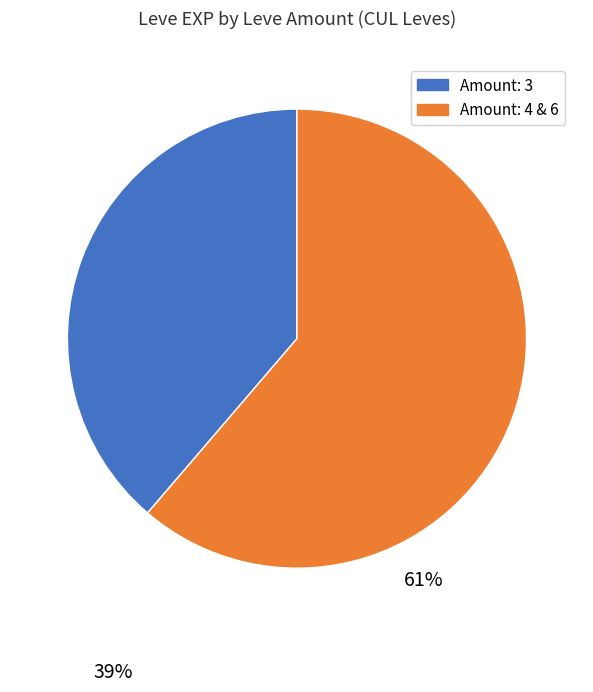

Which has a higher value, Amount: 4 & 6 or Amount: 3?

Amount: 4 & 6